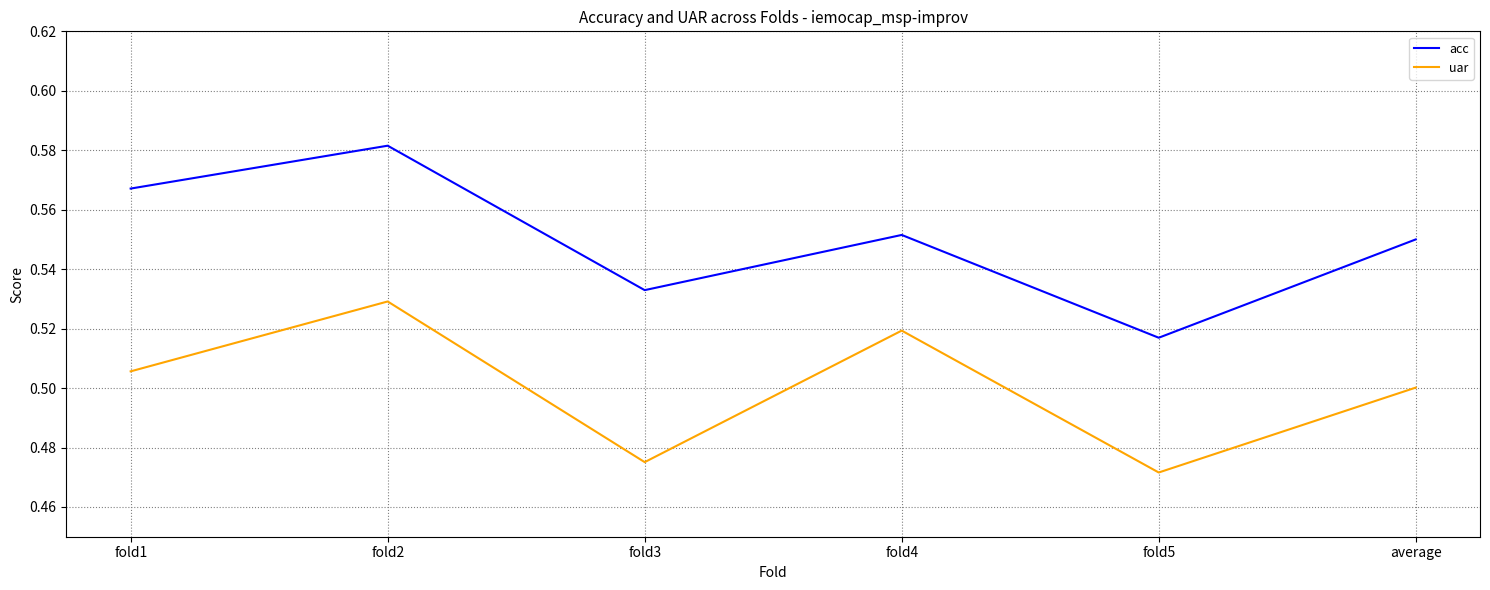

What is the difference between the maximum and minimum values in the uar series?

0.1